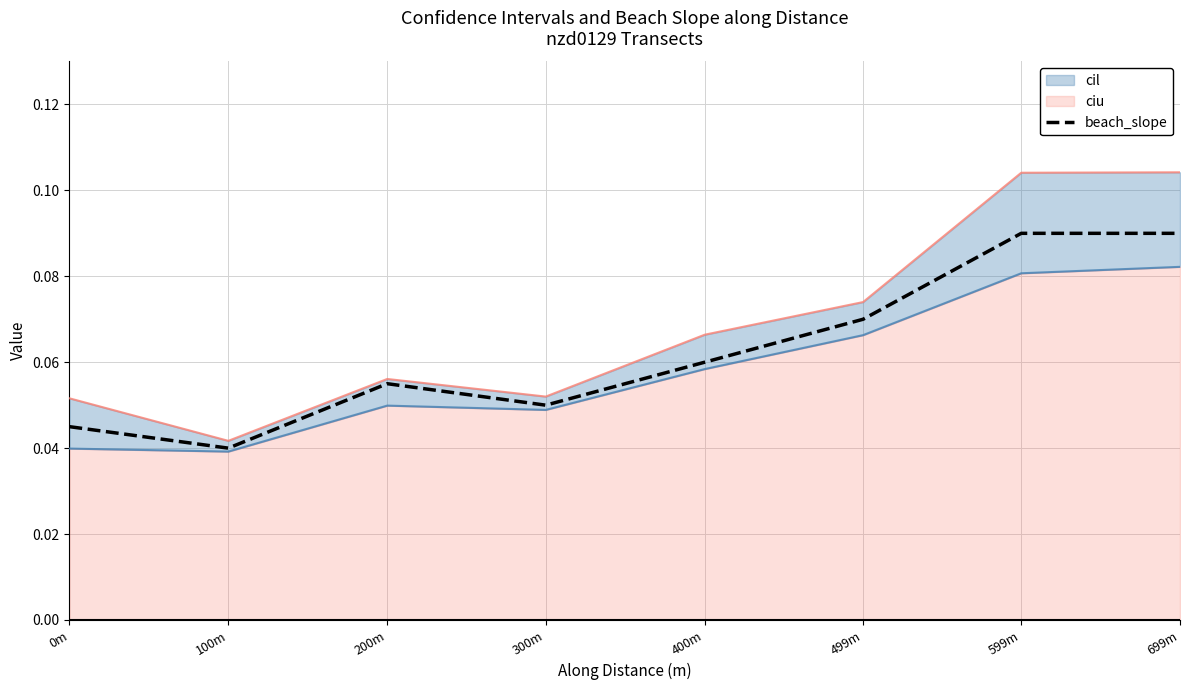

Reading left to right, what are all the values shown in this chart?

0.0	0.0	0.1	0.1	0.1	0.1	0.1	0.1